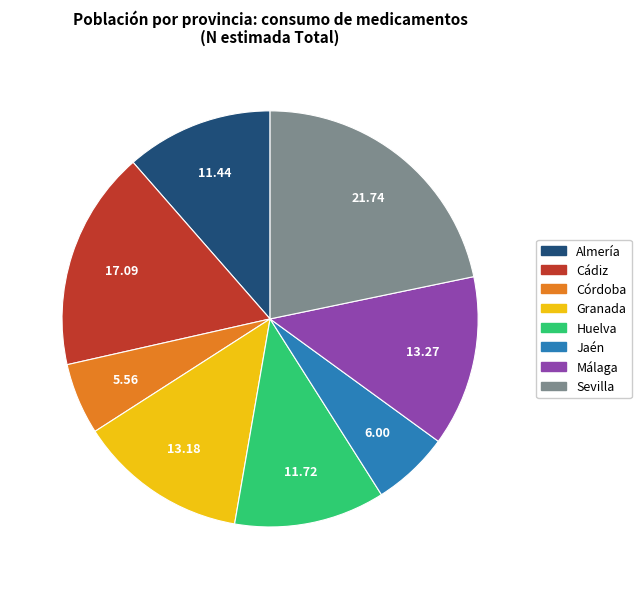

What is the largest slice in the pie chart?

Sevilla